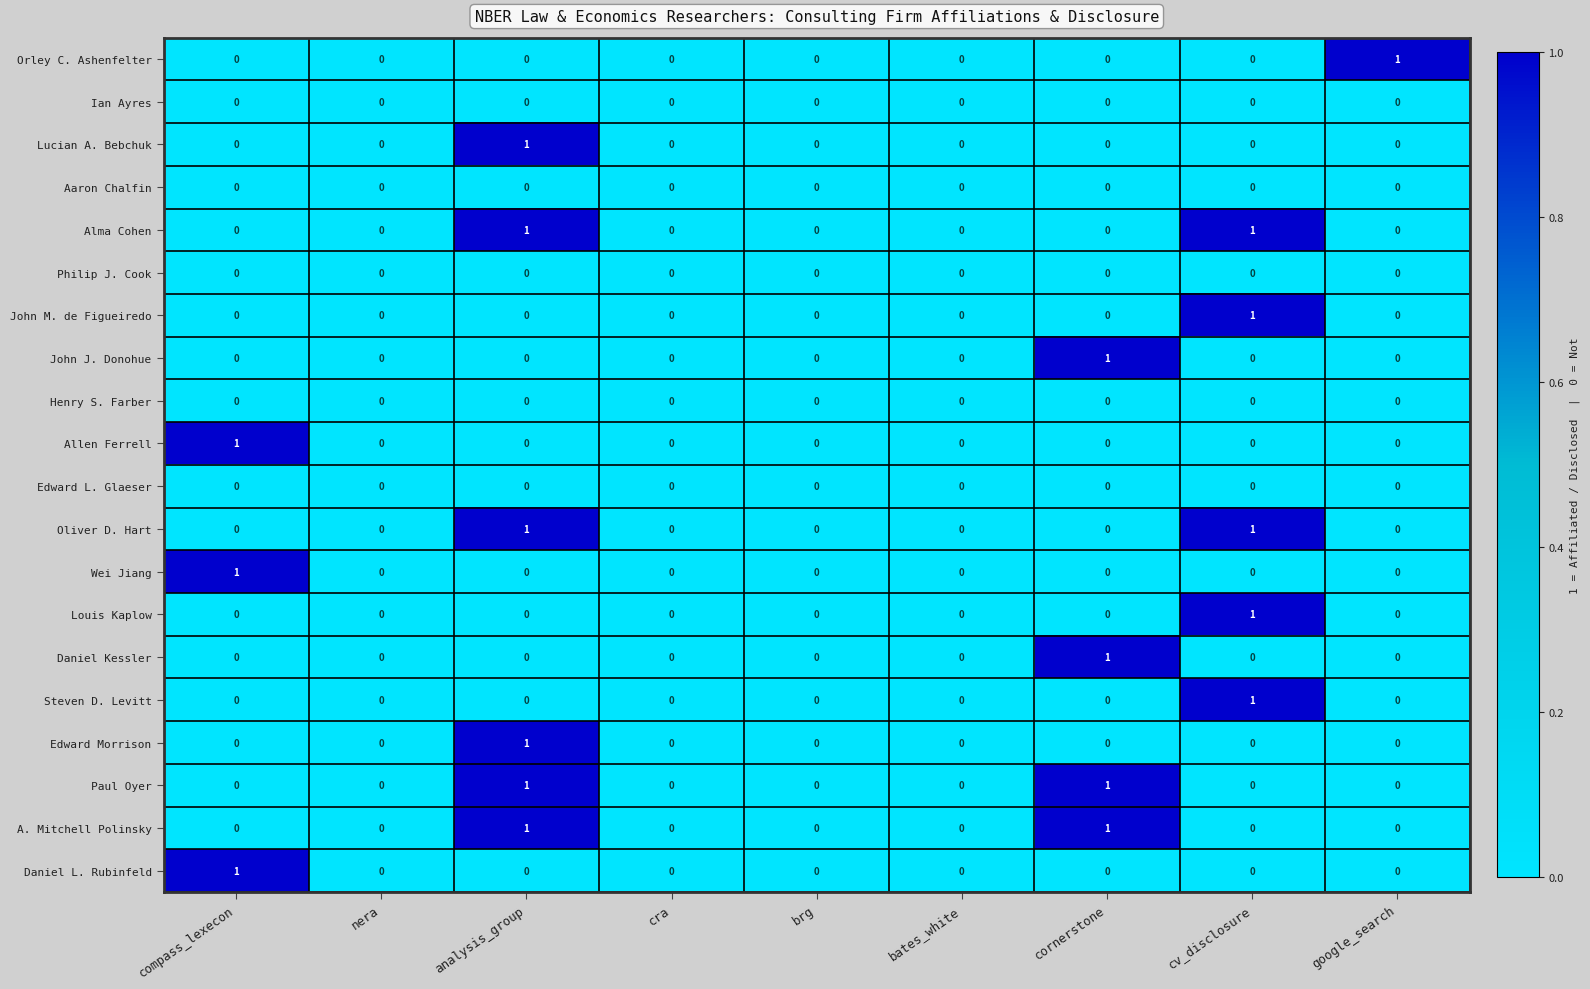

At which category is the sum across all series the highest?

analysis_group